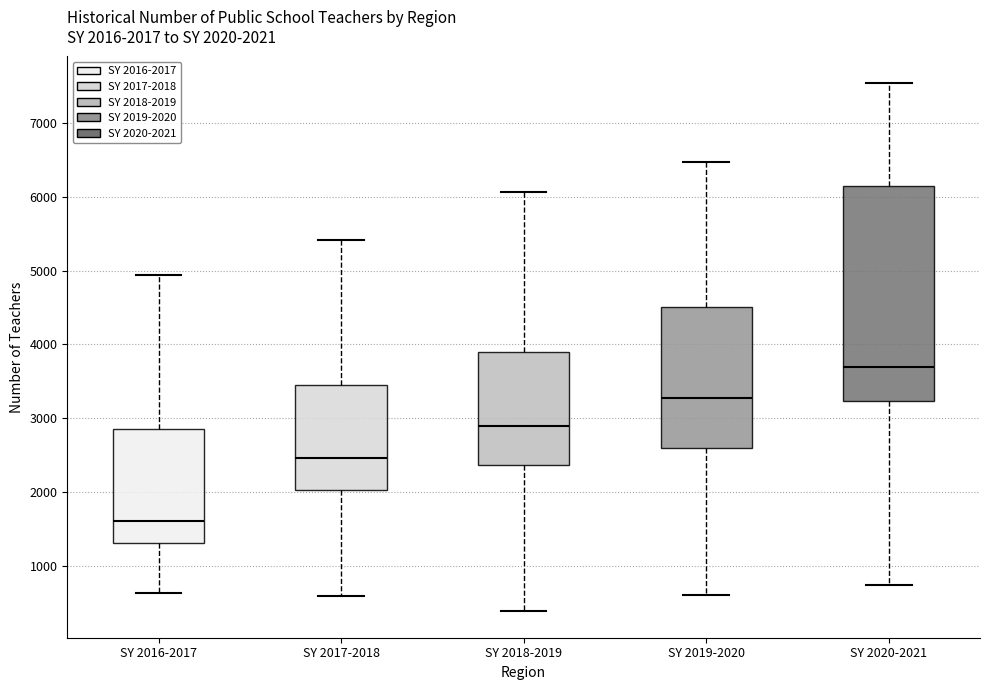

Which box is the tallest, from its lower edge to its upper edge?

SY 2020-2021